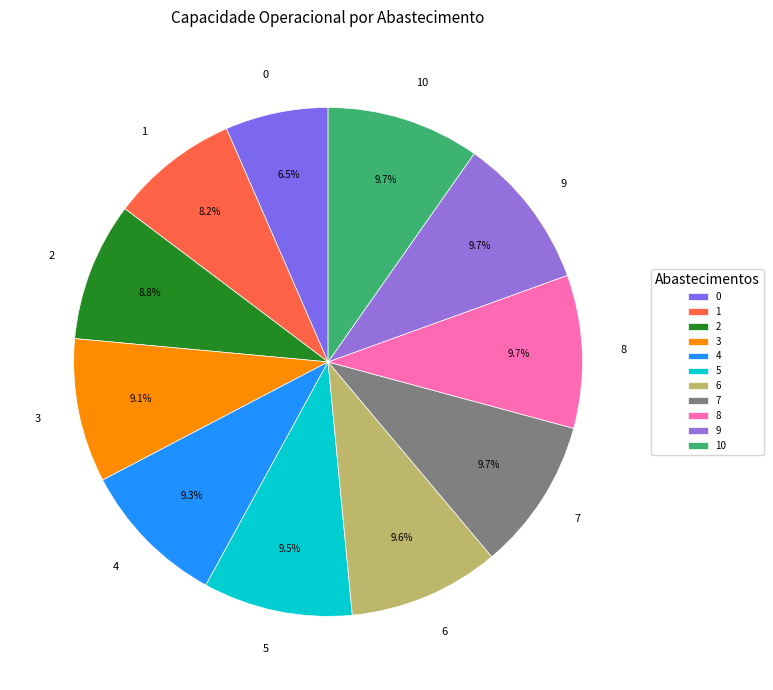

Approximately how many times larger is the value at 1 compared to 8?

0.8